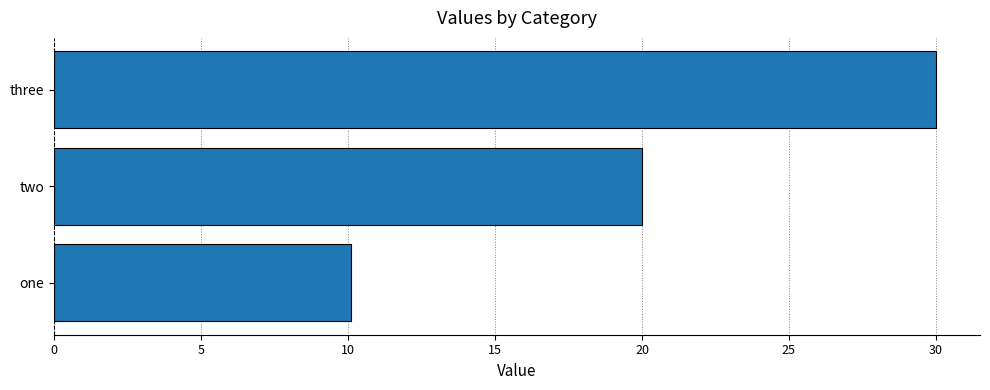

Which category has the highest value across all series?

three